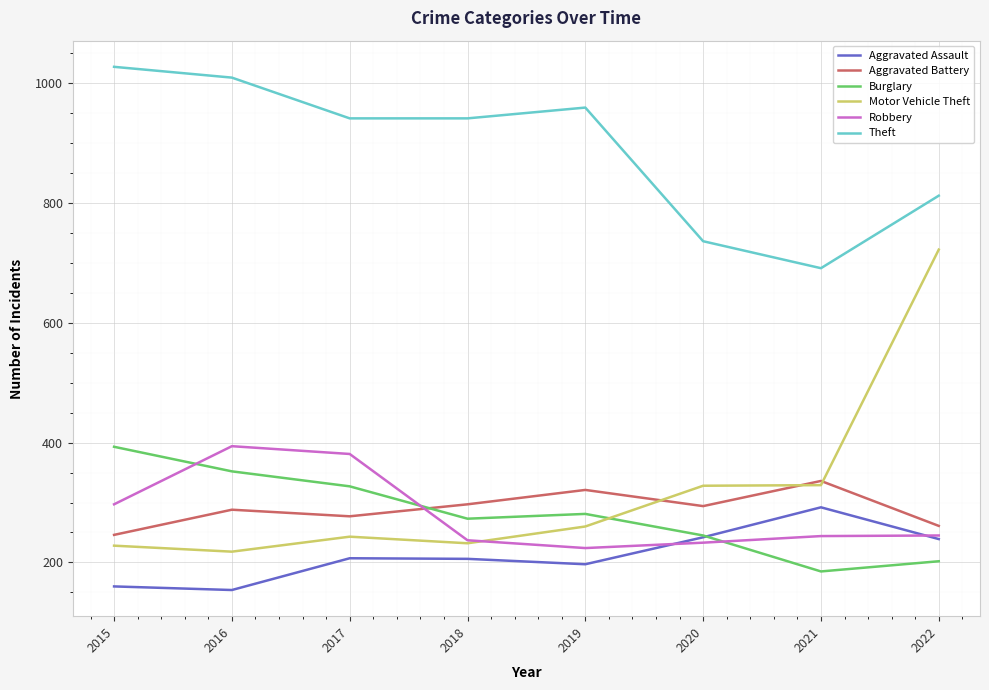

What is the difference between the Burglary values at 2018 and 2017?

54